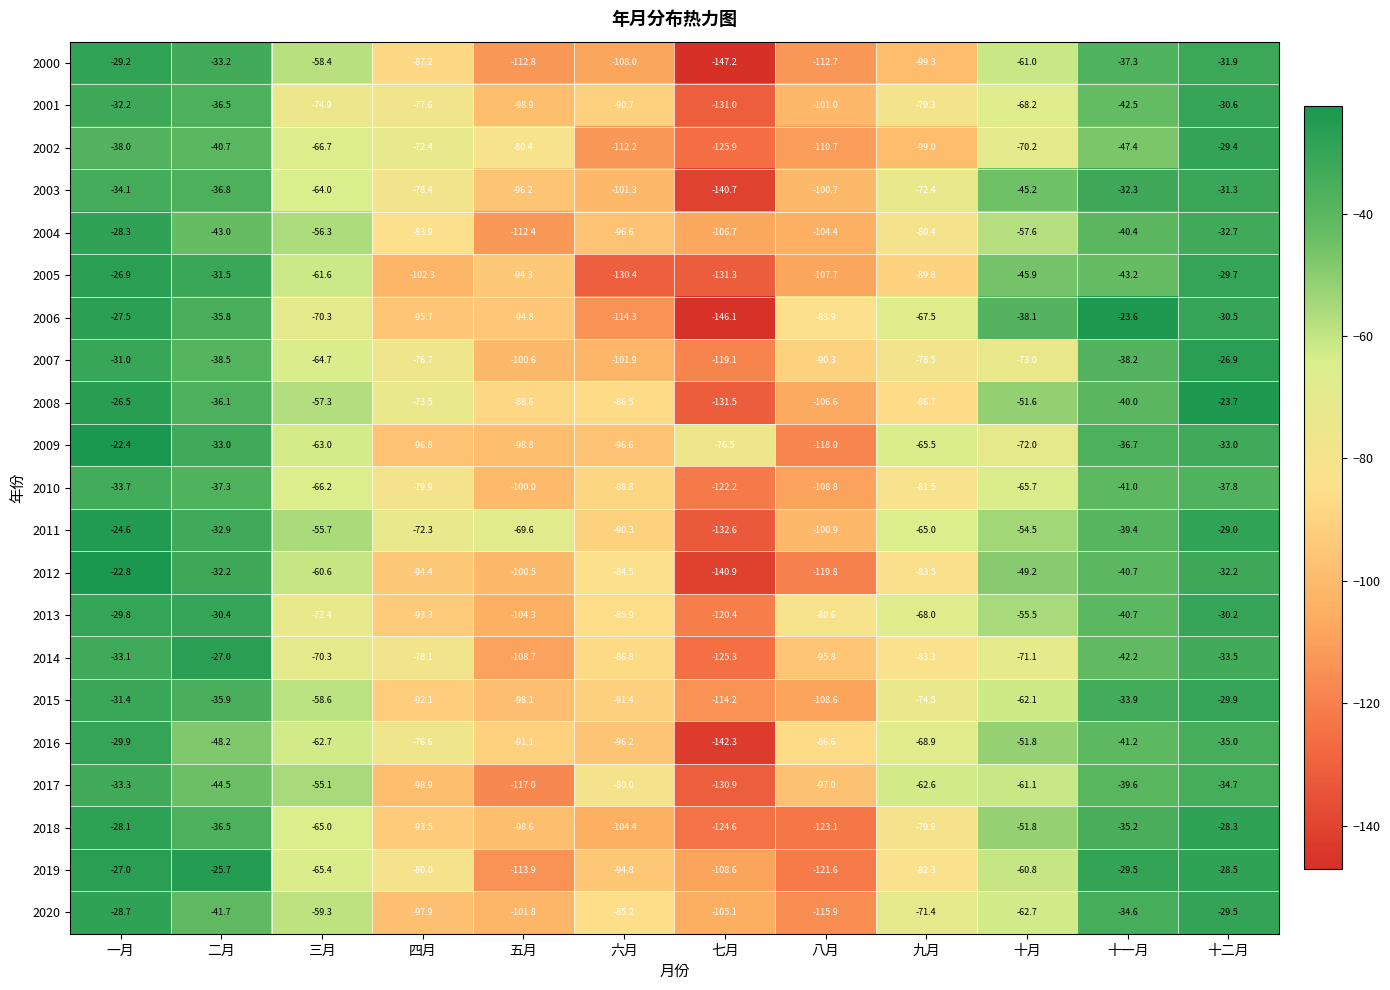

Which series has the largest range (max minus min)?

2006